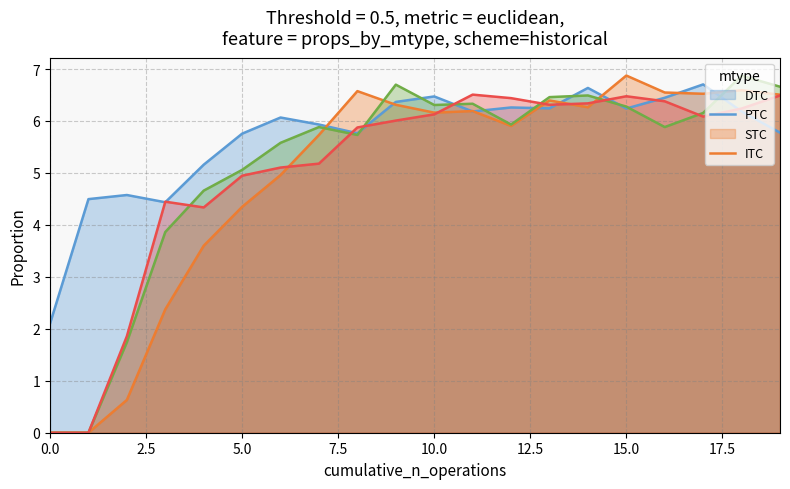

What is the sum of the Row 0 values at 8 and 0?

7.9